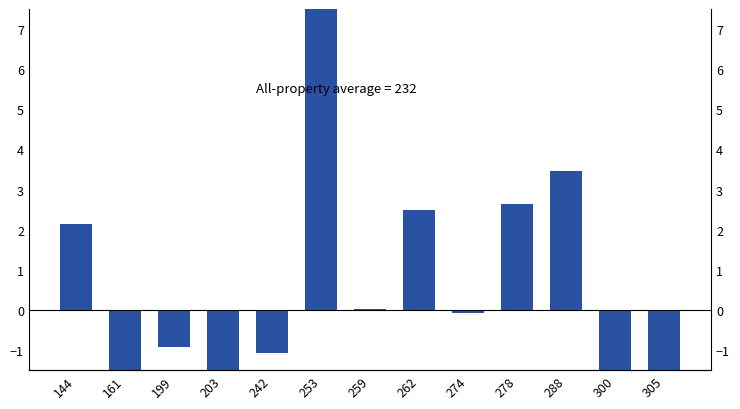

Reading left to right, what are all the values shown in this chart?

2.1	-4.2	-0.9	-5.7	-1.1	10.5	0.0	2.5	-0.1	2.7	3.5	-3.0	-2.7